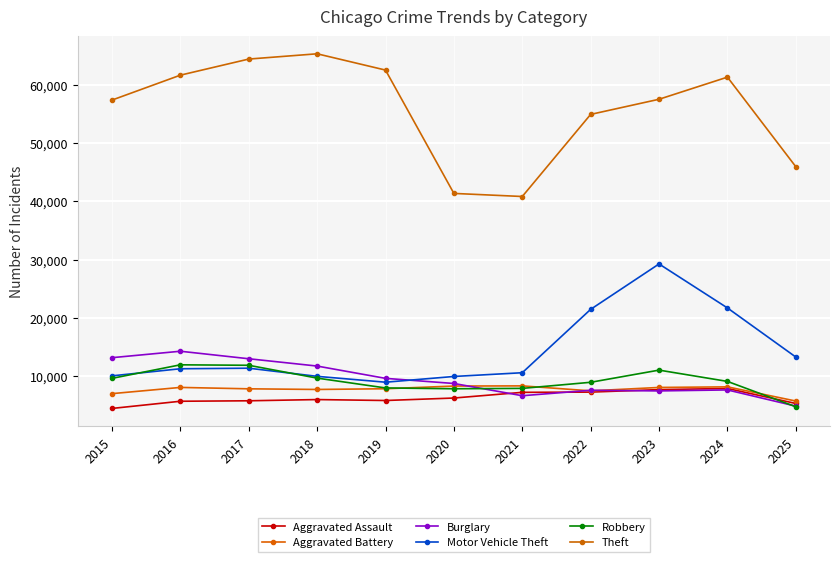

Rank the series at 2023 from highest to lowest value.

Theft, Motor Vehicle Theft, Robbery, Aggravated Battery, Aggravated Assault, Burglary